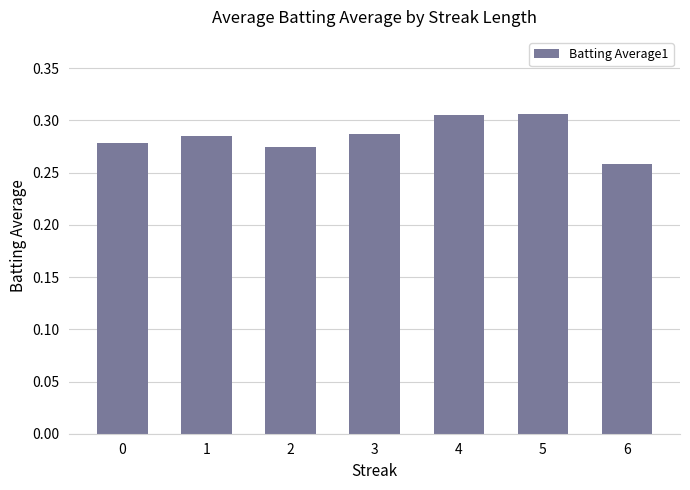

Where is the data nearest to the value 0?

6